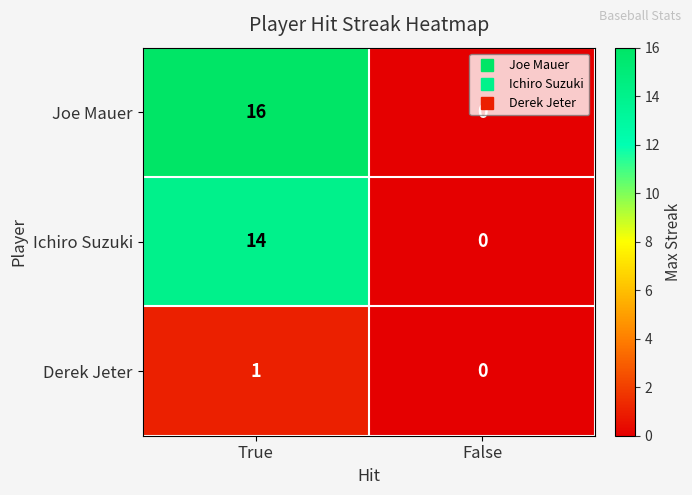

How many series are shown in this chart?

3